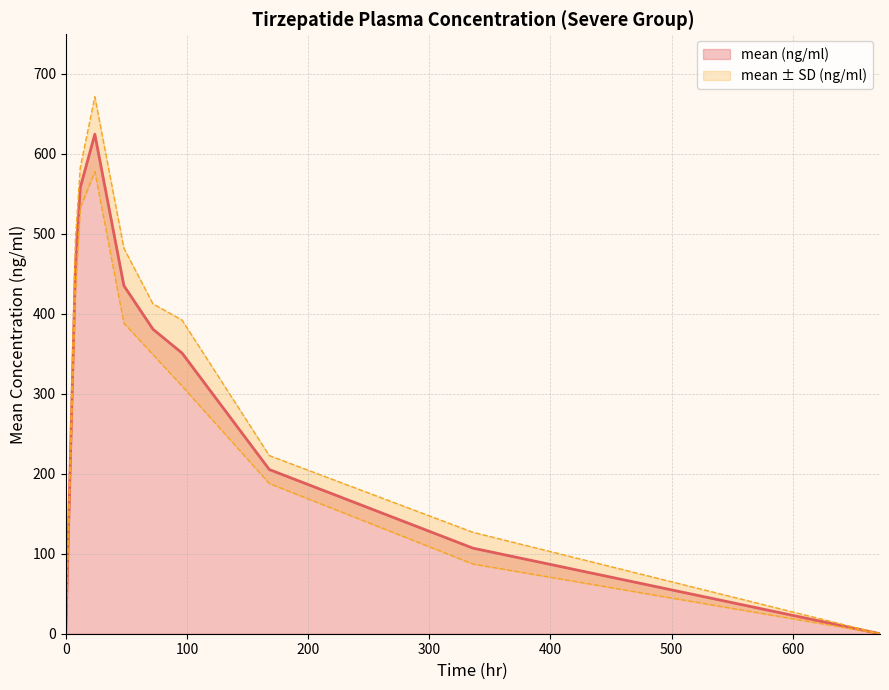

List the labels in order of value, largest first.

24.0, 12.0, 8.0, 48.0, 72.0, 96.0, 168.0, 336.0, 0.0, 672.0